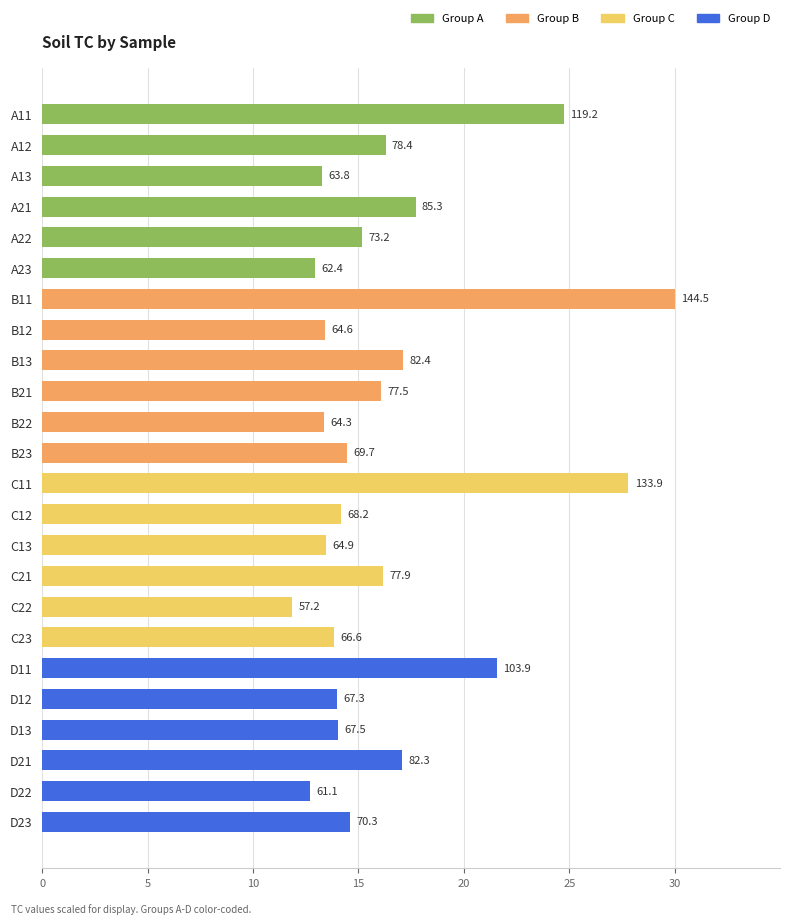

How many bars are there in total?

24